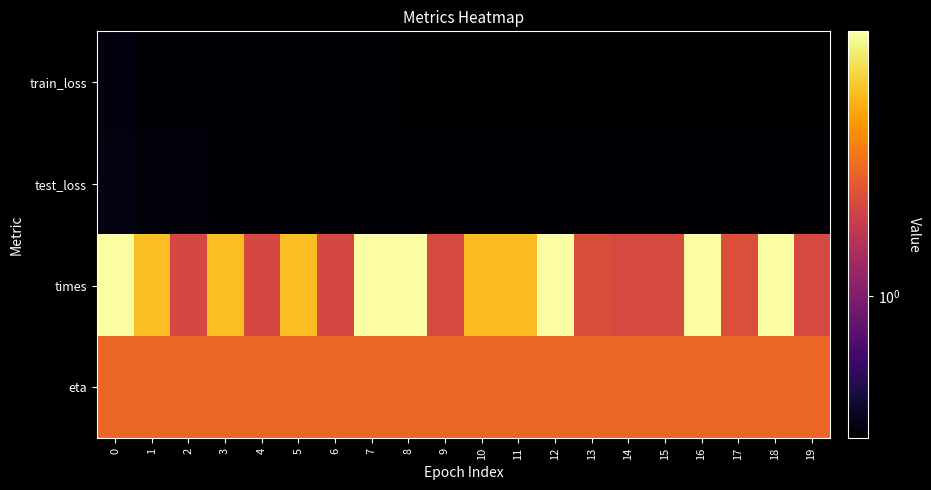

Count the number of data series in this chart.

4